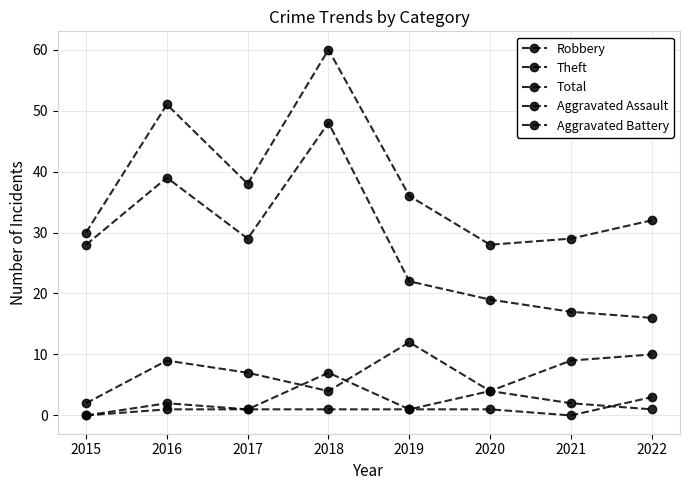

Which series has the largest range (max minus min)?

Theft